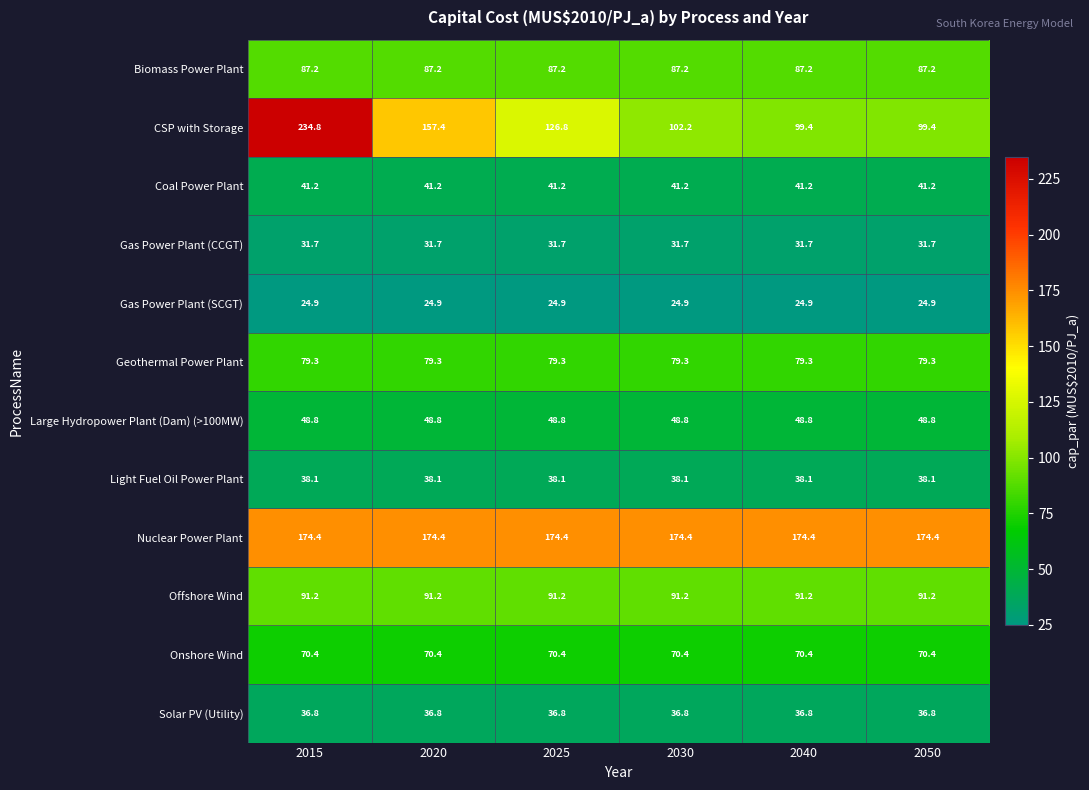

Rank the series by their maximum value, from highest to lowest.

CSP with Storage, Nuclear Power Plant, Offshore Wind, Biomass Power Plant, Geothermal Power Plant, Onshore Wind, Large Hydropower Plant (Dam) (>100MW), Coal Power Plant, Light Fuel Oil Power Plant, Solar PV (Utility), Gas Power Plant (CCGT), Gas Power Plant (SCGT)